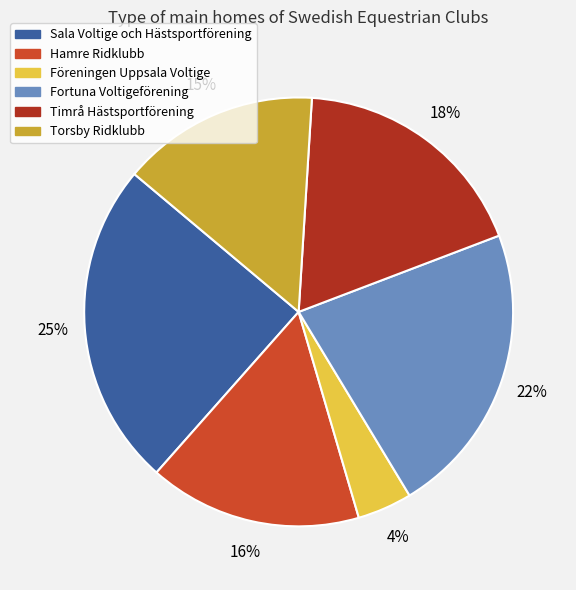

To the nearest percent, what is the difference between the Torsby Ridklubb and Fortuna Voltigeförening slice percentages?

7%